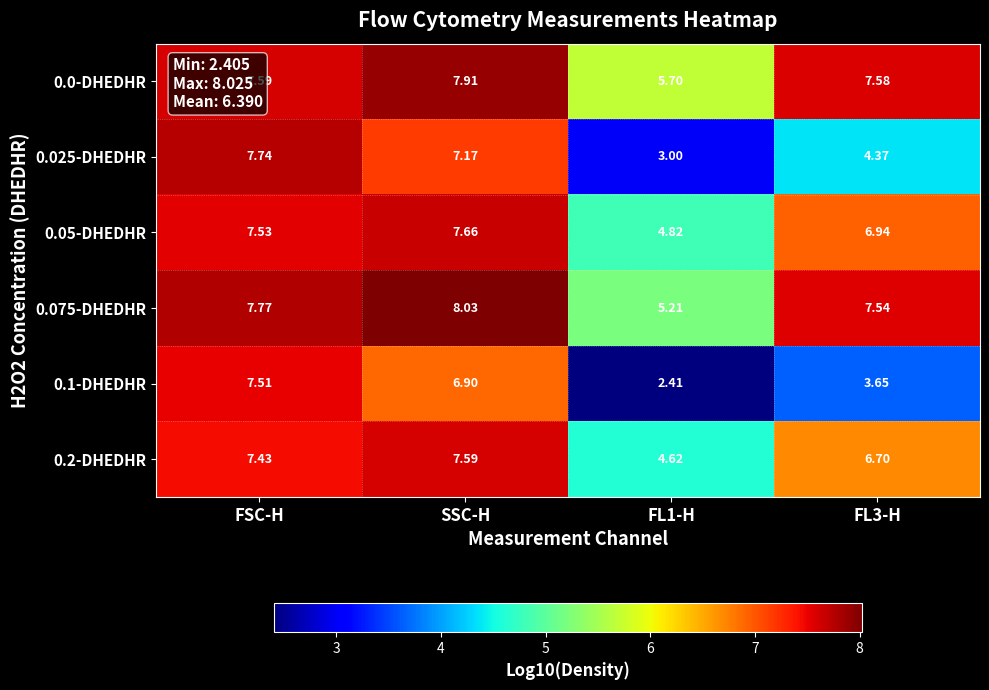

Is the value of 0.025-DHEDHR at FL1-H greater than the value of 0.075-DHEDHR at FSC-H?

No